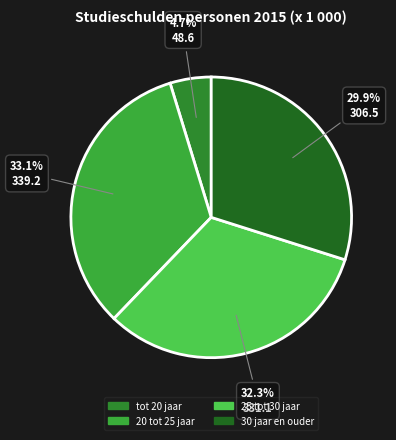

To the nearest percent, what is the difference between the 25 tot 30 jaar and tot 20 jaar slice percentages?

28%